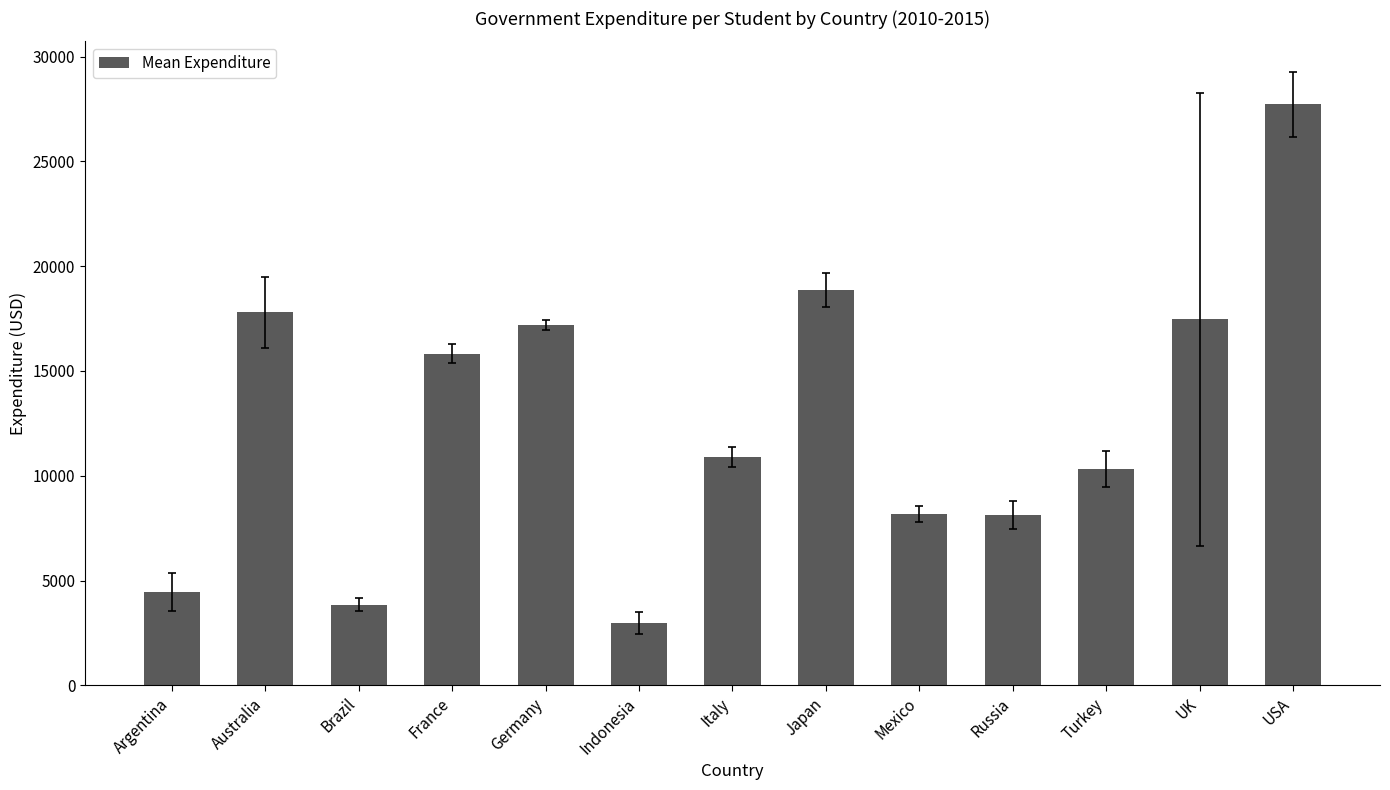

Is it true that the value at Indonesia is 4011.2?

False